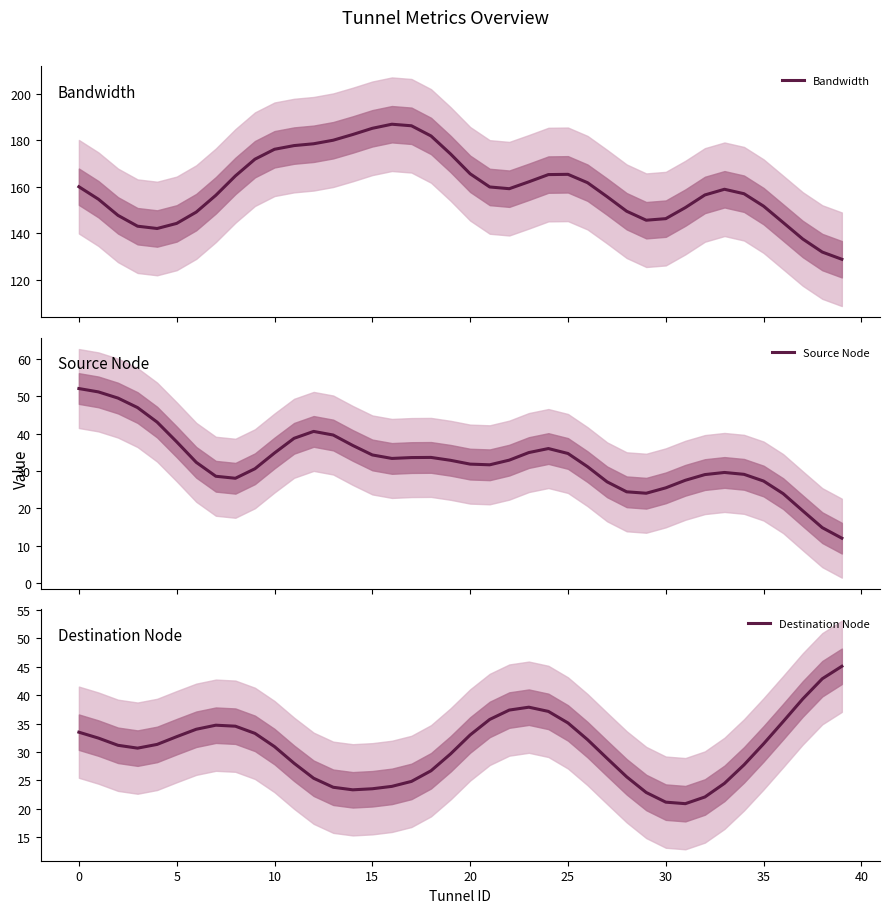

How many lines are shown in the chart?

3